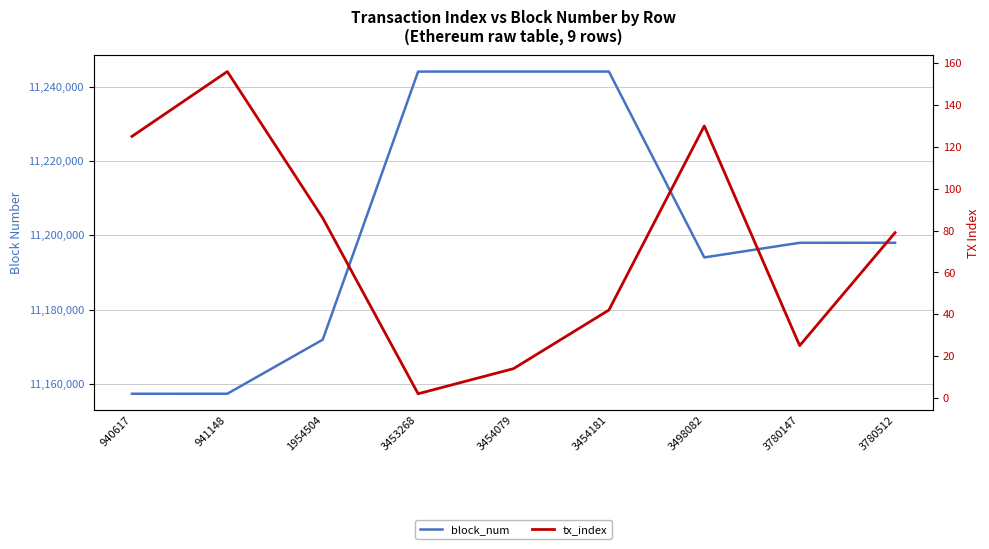

What is the value of the block_num point at the 3rd from the left?

11171945